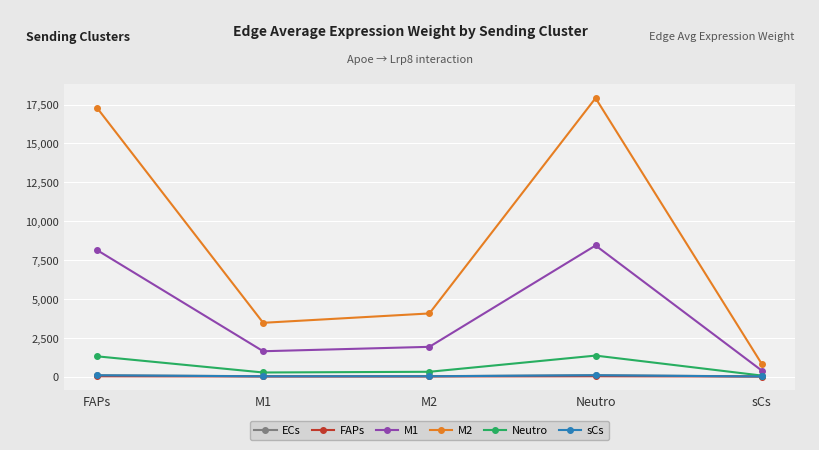

Which series has the largest range (max minus min)?

M2